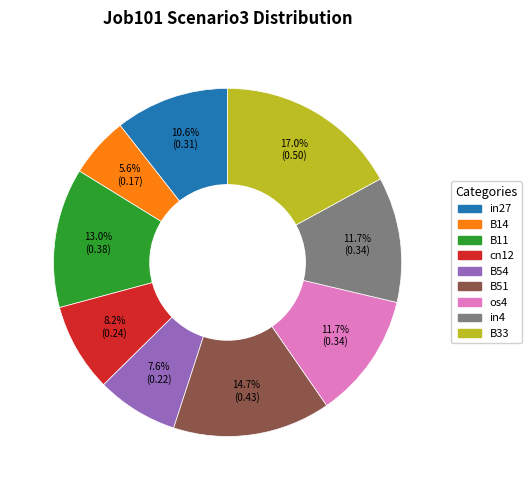

What is the smallest slice in the pie chart?

B14